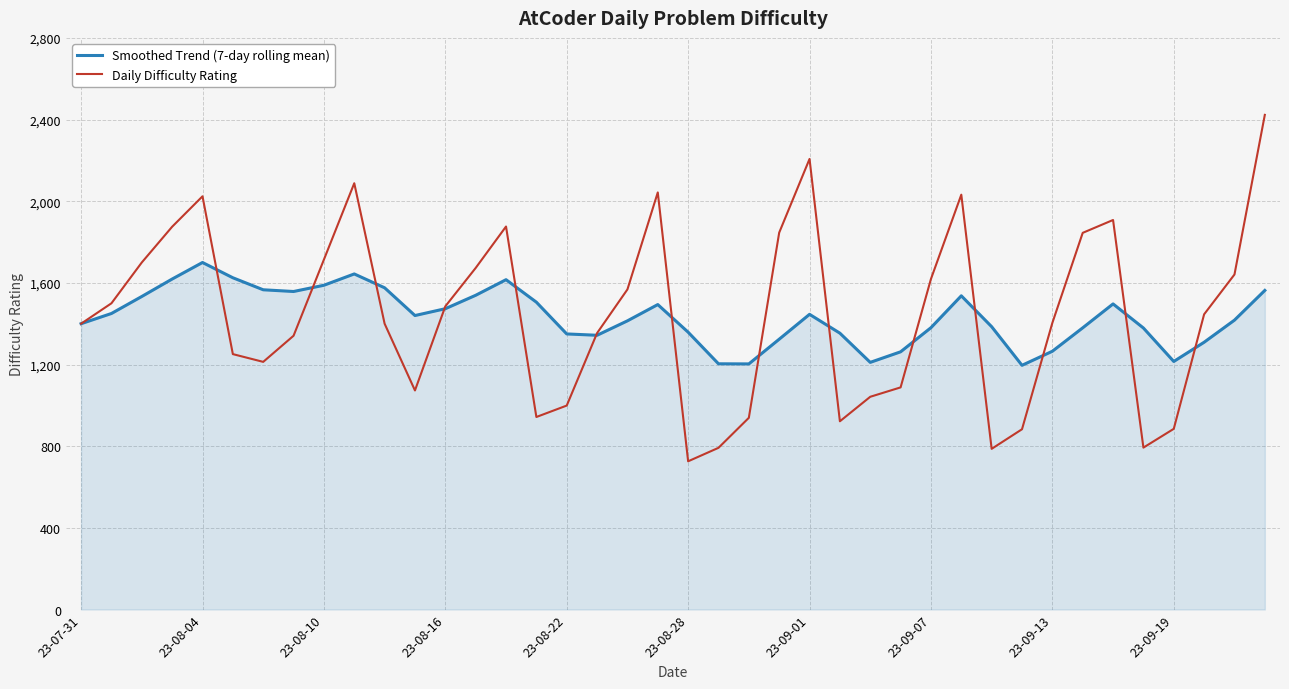

True or false: Smoothed Trend (7-day rolling mean) and Daily Difficulty Rating cross at least once.

True